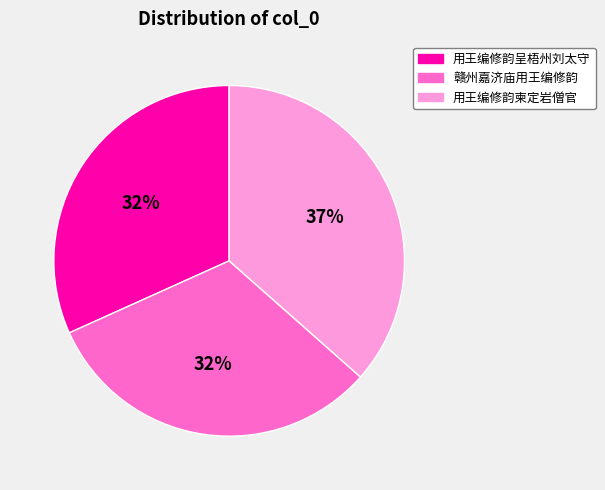

What percentage is the 用王编修韵柬定岩僧官 slice, to the nearest percent?

37%